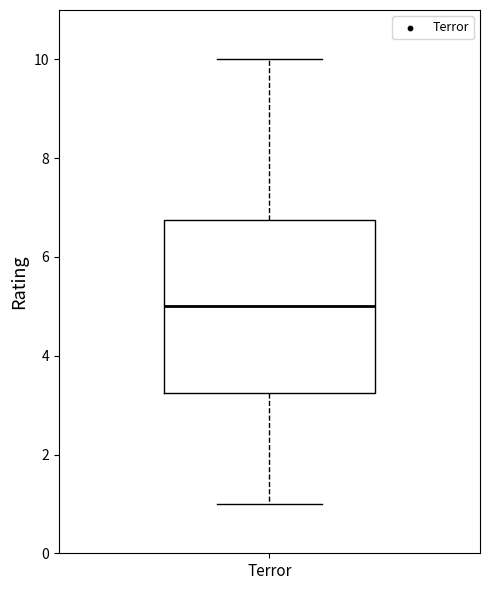

Read this box plot against the y-axis: the position of the median line, the range covered by the box, and the ends of both whiskers. The values are not printed on the chart, so give them approximately, as read against the axis.

median 5.0, box 3.2 to 6.8, whiskers 1.0 to 10.0